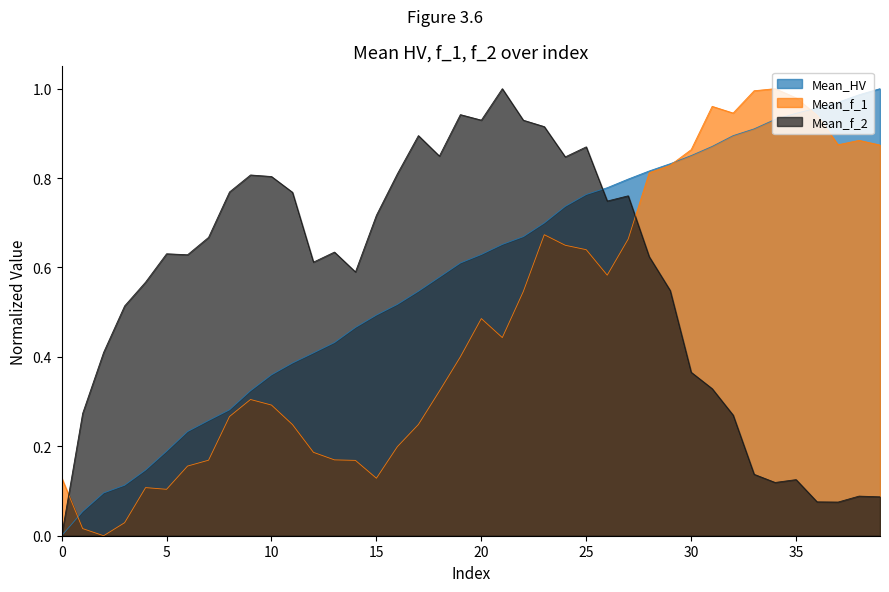

Which series has the largest total across all categories?

Mean_HV